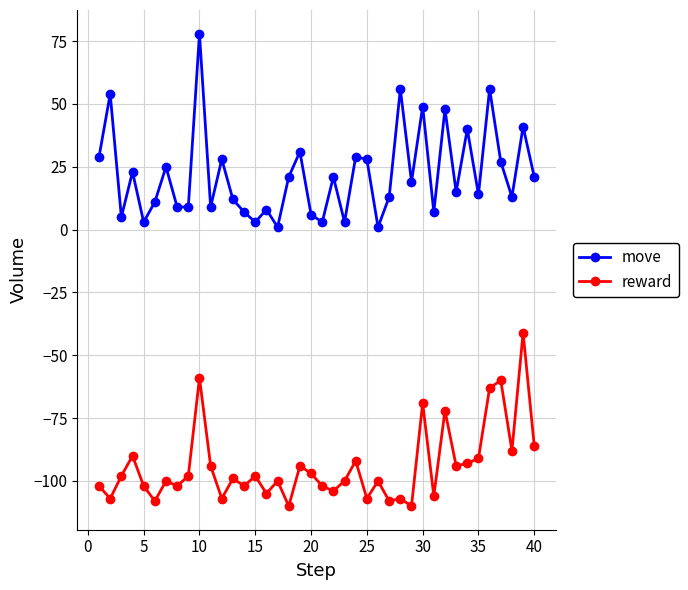

List the series in order of their overall mean, highest first.

move, reward